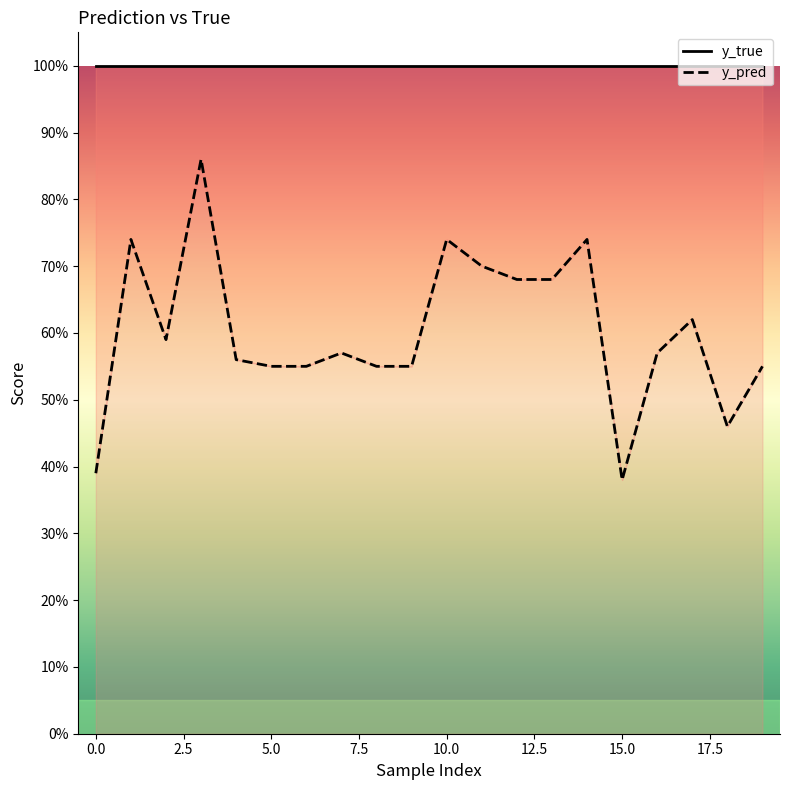

Between 17 and 0.0, which is larger?

17